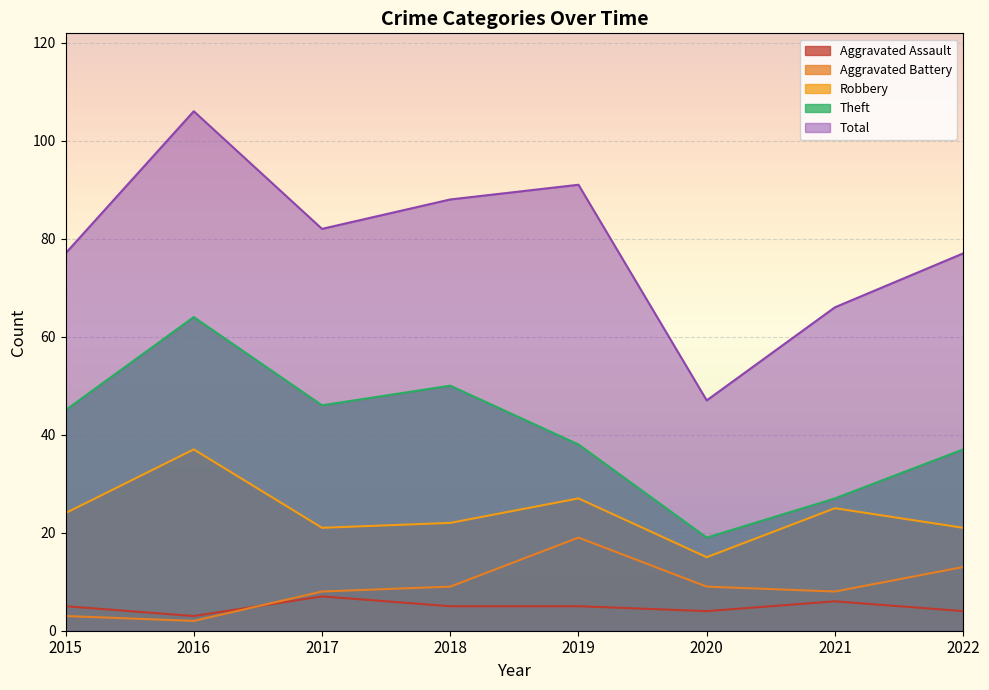

Which series changed the most between 2015 and 2017?

Aggravated Battery